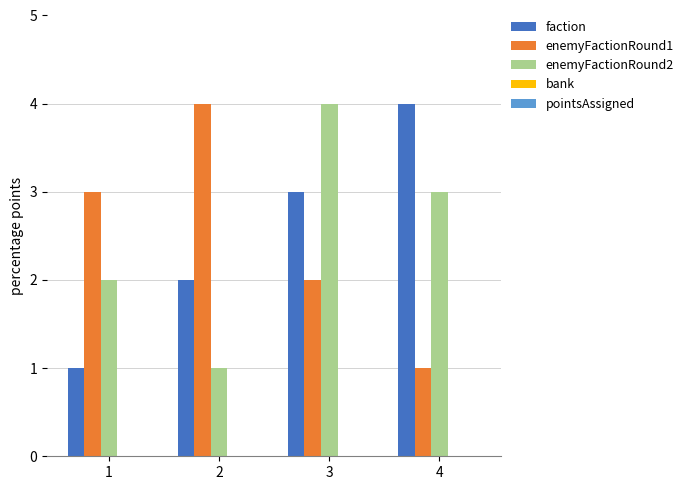

Where is faction nearest to the value 2?

2